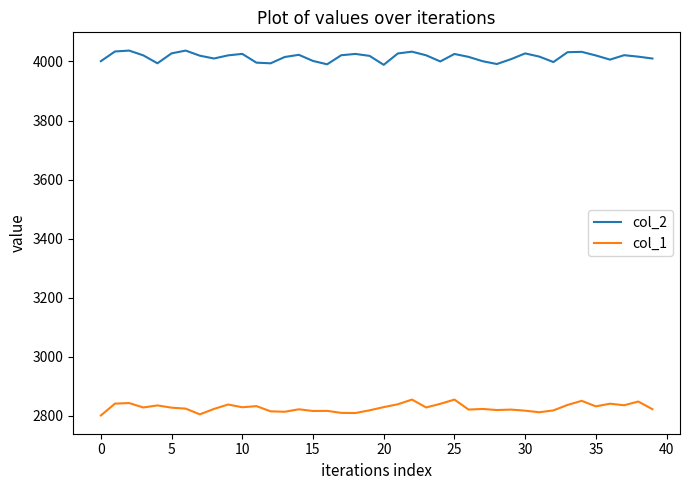

True or false: col_2 and col_1 cross at least once.

False